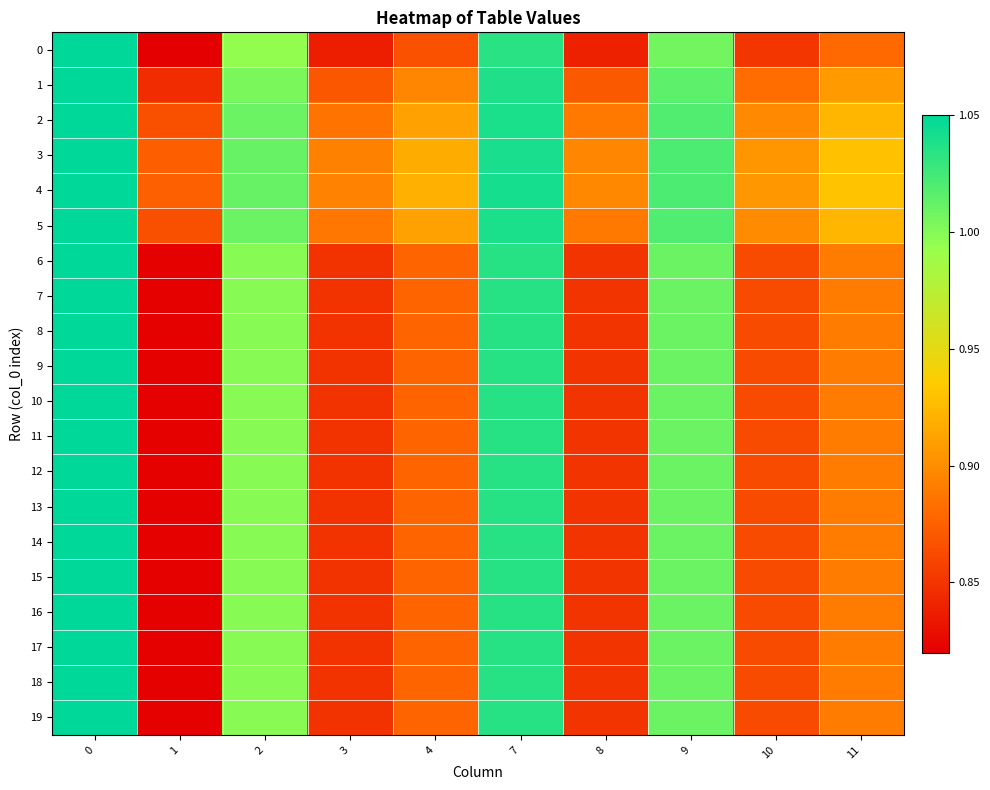

Reading left to right, what are all the values shown in this chart?

0: 0=1.1	1=0.8	2=1.0	3=0.8	4=0.9	7=1.0	8=0.8	9=1.0	10=0.9	11=0.9
1: 0=1.1	1=0.8	2=1.0	3=0.9	4=0.9	7=1.0	8=0.9	9=1.0	10=0.9	11=0.9
2: 0=1.1	1=0.9	2=1.0	3=0.9	4=0.9	7=1.0	8=0.9	9=1.0	10=0.9	11=0.9
3: 0=1.1	1=0.9	2=1.0	3=0.9	4=0.9	7=1.0	8=0.9	9=1.0	10=0.9	11=0.9
4: 0=1.1	1=0.9	2=1.0	3=0.9	4=0.9	7=1.0	8=0.9	9=1.0	10=0.9	11=0.9
5: 0=1.1	1=0.9	2=1.0	3=0.9	4=0.9	7=1.0	8=0.9	9=1.0	10=0.9	11=0.9
6: 0=1.0	1=0.8	2=1.0	3=0.8	4=0.9	7=1.0	8=0.9	9=1.0	10=0.9	11=0.9
7: 0=1.0	1=0.8	2=1.0	3=0.8	4=0.9	7=1.0	8=0.9	9=1.0	10=0.9	11=0.9
8: 0=1.0	1=0.8	2=1.0	3=0.8	4=0.9	7=1.0	8=0.9	9=1.0	10=0.9	11=0.9
9: 0=1.0	1=0.8	2=1.0	3=0.8	4=0.9	7=1.0	8=0.9	9=1.0	10=0.9	11=0.9
10: 0=1.0	1=0.8	2=1.0	3=0.8	4=0.9	7=1.0	8=0.9	9=1.0	10=0.9	11=0.9
11: 0=1.0	1=0.8	2=1.0	3=0.8	4=0.9	7=1.0	8=0.9	9=1.0	10=0.9	11=0.9
12: 0=1.0	1=0.8	2=1.0	3=0.8	4=0.9	7=1.0	8=0.9	9=1.0	10=0.9	11=0.9
13: 0=1.0	1=0.8	2=1.0	3=0.8	4=0.9	7=1.0	8=0.9	9=1.0	10=0.9	11=0.9
14: 0=1.0	1=0.8	2=1.0	3=0.8	4=0.9	7=1.0	8=0.9	9=1.0	10=0.9	11=0.9
15: 0=1.0	1=0.8	2=1.0	3=0.8	4=0.9	7=1.0	8=0.9	9=1.0	10=0.9	11=0.9
16: 0=1.0	1=0.8	2=1.0	3=0.8	4=0.9	7=1.0	8=0.9	9=1.0	10=0.9	11=0.9
17: 0=1.0	1=0.8	2=1.0	3=0.8	4=0.9	7=1.0	8=0.9	9=1.0	10=0.9	11=0.9
18: 0=1.0	1=0.8	2=1.0	3=0.8	4=0.9	7=1.0	8=0.9	9=1.0	10=0.9	11=0.9
19: 0=1.0	1=0.8	2=1.0	3=0.8	4=0.9	7=1.0	8=0.9	9=1.0	10=0.9	11=0.9